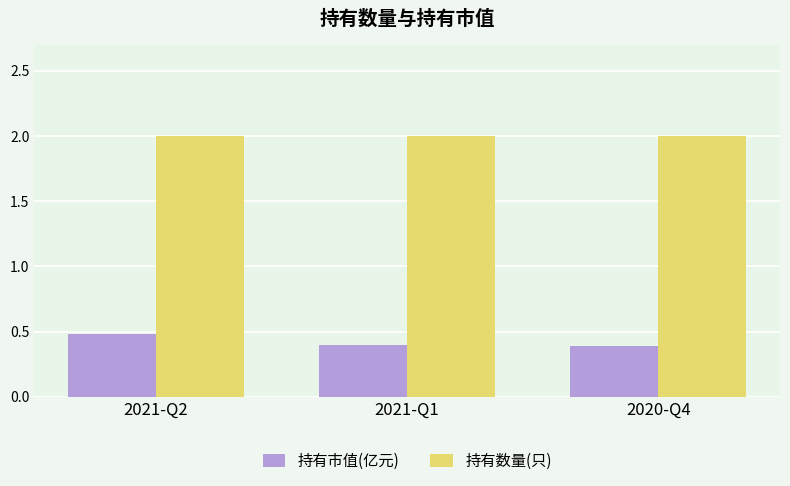

Reading right to left, extract all data points from this chart.

持有市值(亿元): 0.4	0.4	0.5
持有数量(只): 2.0	2.0	2.0